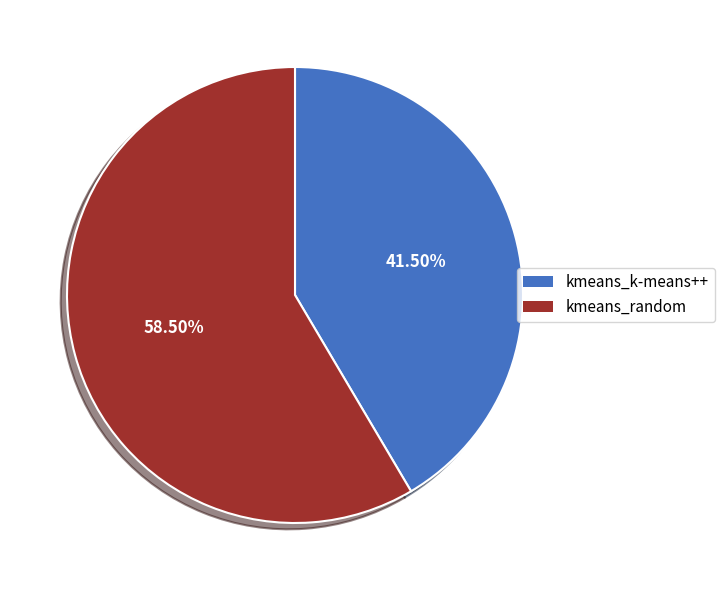

What is the largest slice in the pie chart?

kmeans_random